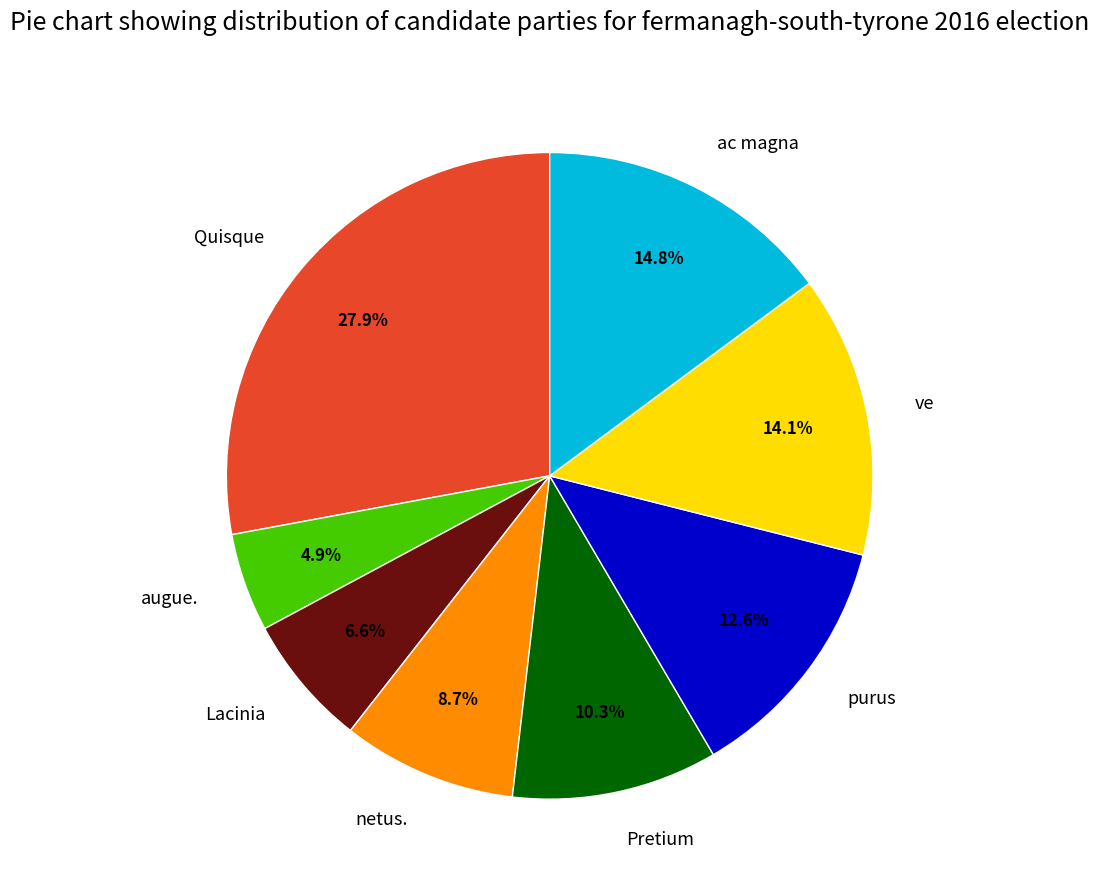

Which slice is the largest?

Quisque